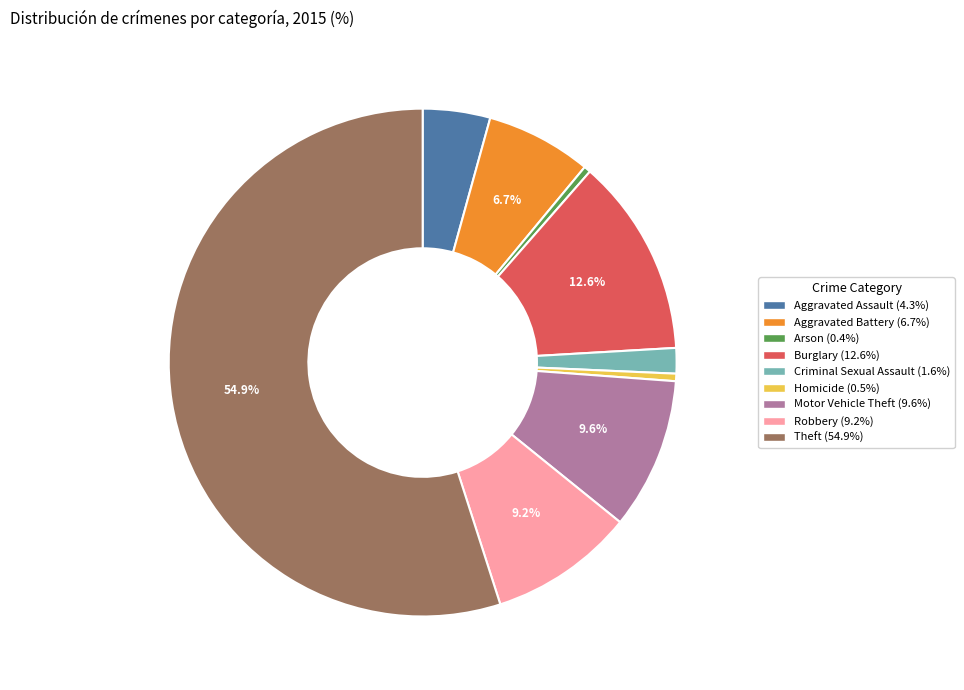

How many segments does this pie chart have?

9